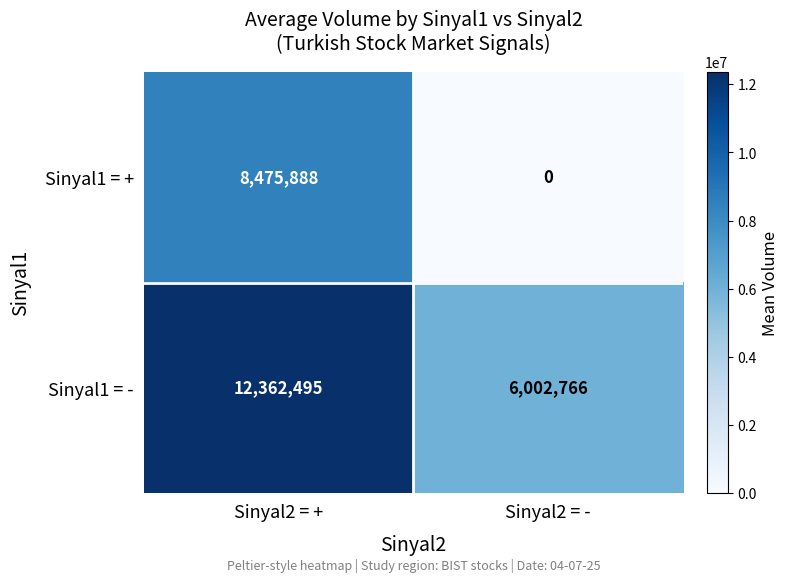

Which label corresponds to the smallest value in the chart?

Sinyal2 = -